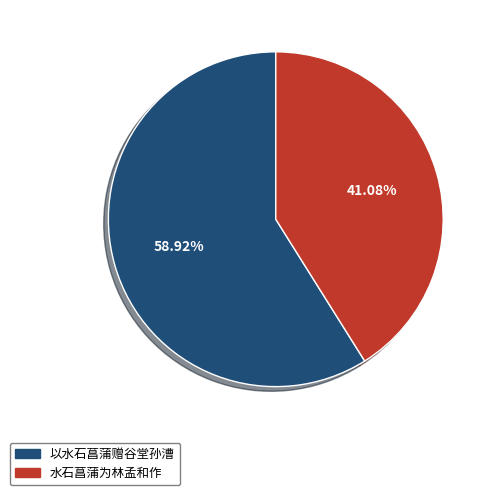

The 以水石菖蒲赠谷堂孙漕 slice represents 59% of the pie. True or false?

True